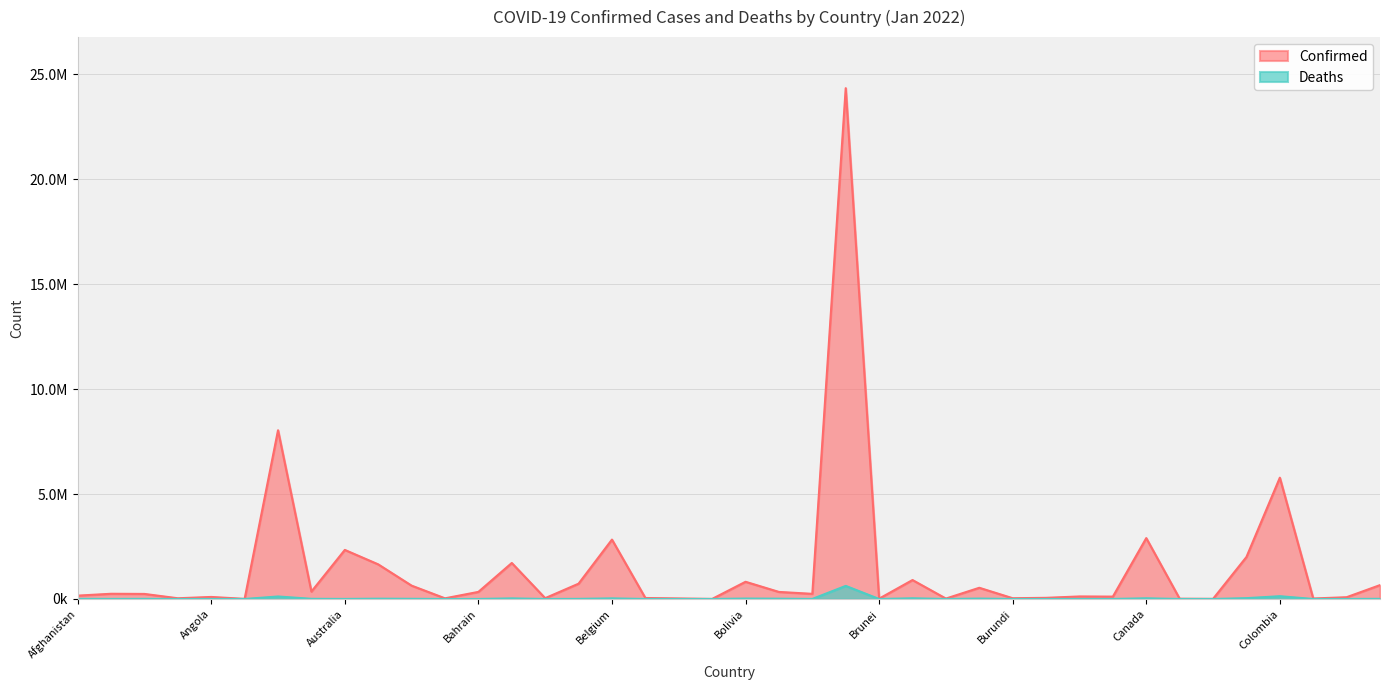

What position from the right is Andorra?

37